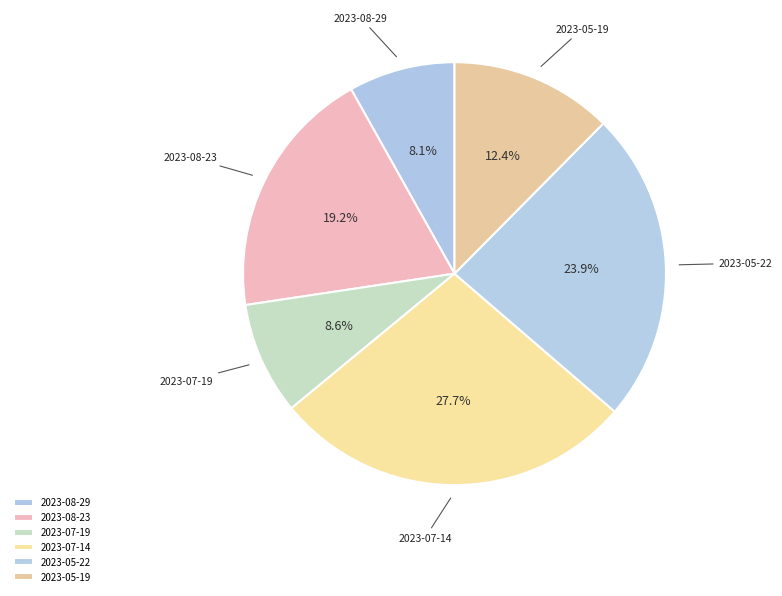

To the nearest percent, what percentage of the pie is 2023-07-19?

9%